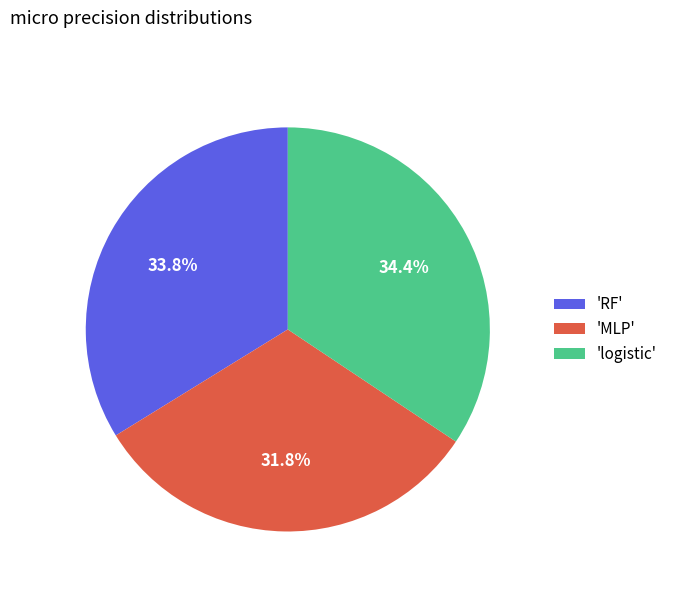

Rank the categories by value from lowest to highest.

'MLP', 'RF', 'logistic'